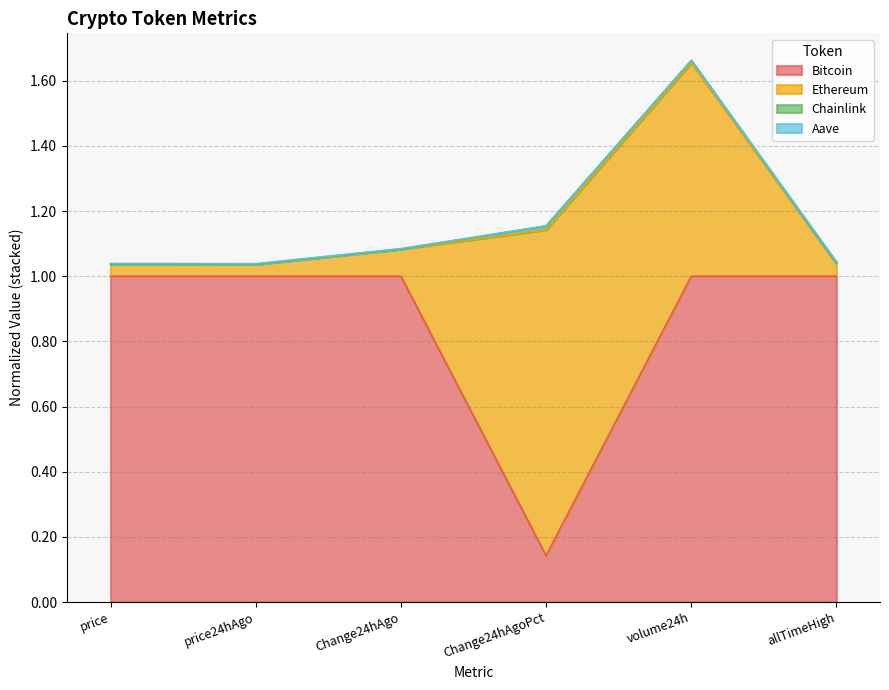

At which label is Chainlink closest to 1?

price24hAgo